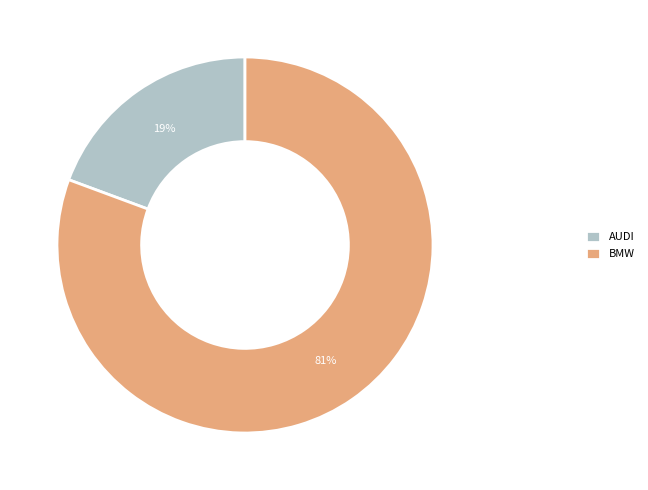

Between BMW and AUDI, which is larger?

BMW